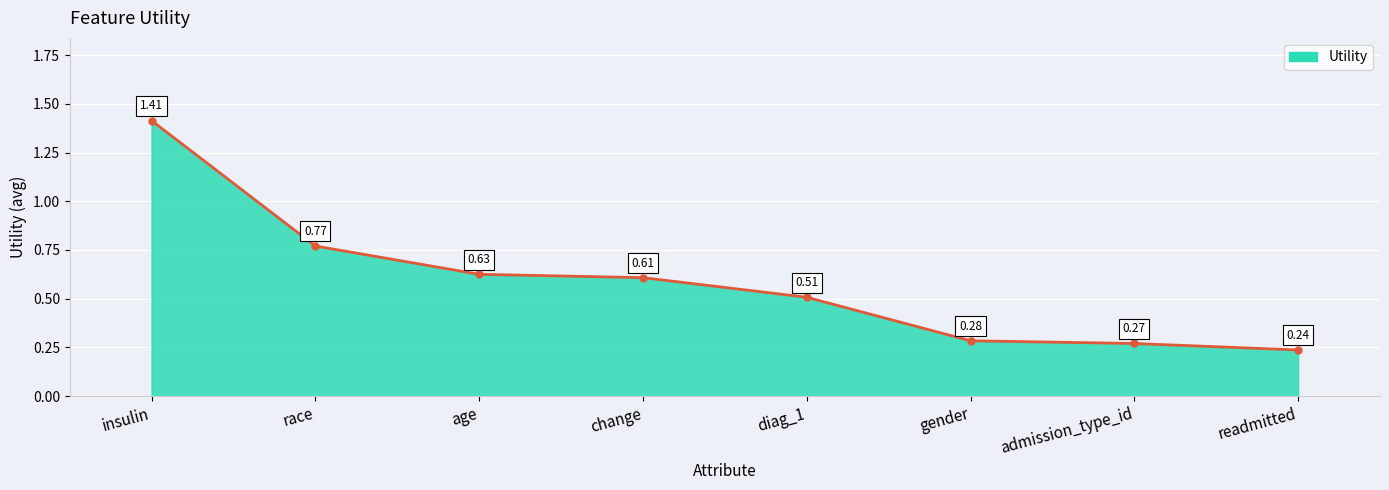

Which category has the lowest value across all series?

readmitted